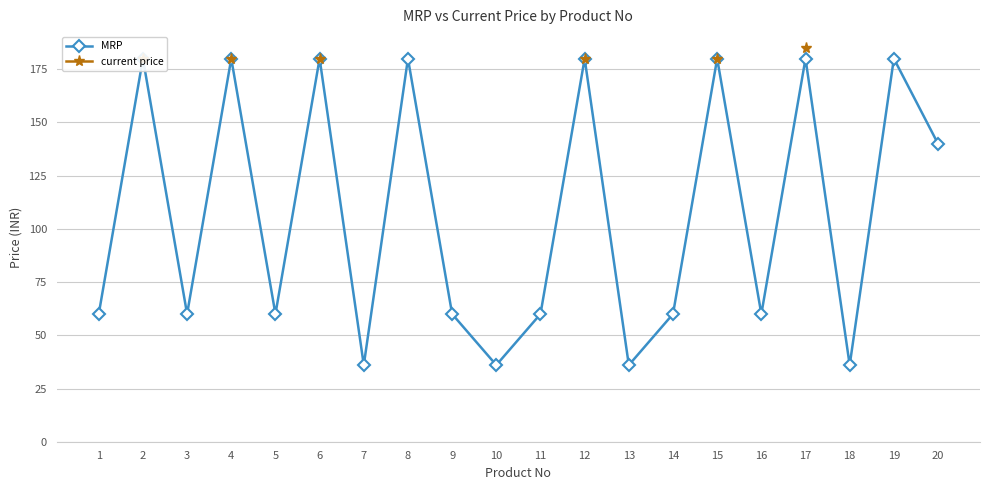

What is the greatest value displayed?

185.0